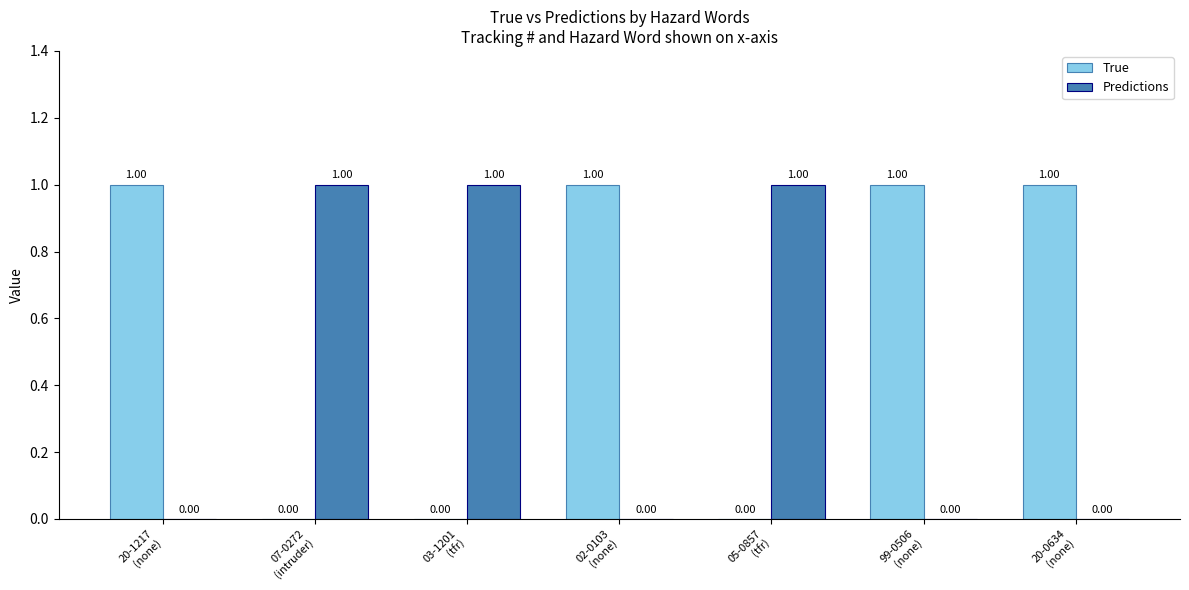

Which series has the largest total across all categories?

True